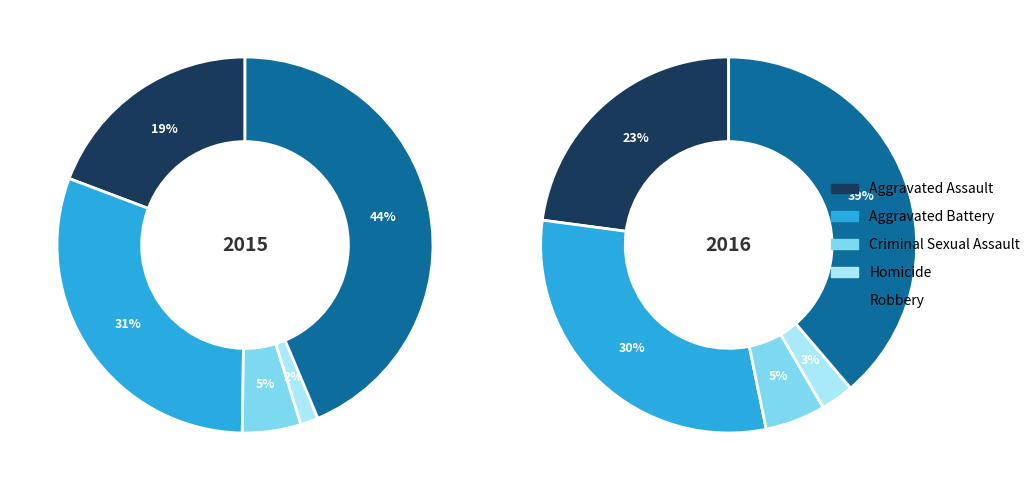

Which slice is the largest?

Robbery